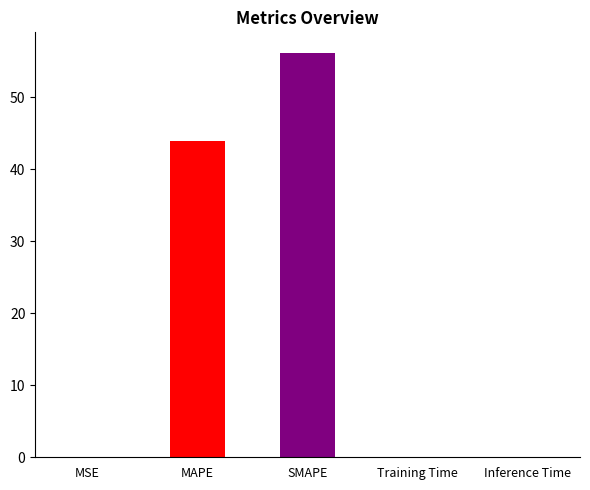

Which has a higher value, Inference Time or MAPE?

MAPE